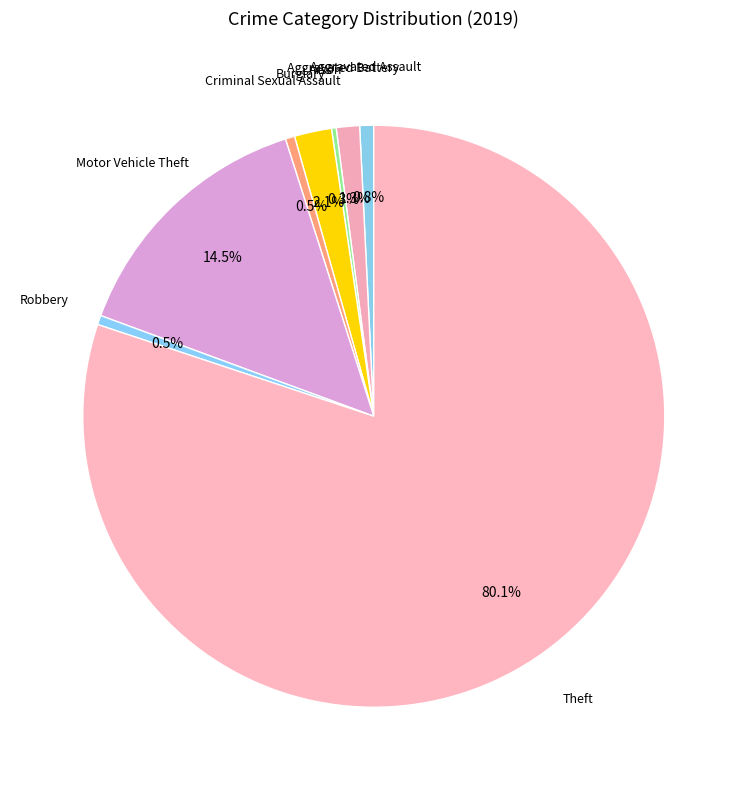

What percentage is NOT represented by Aggravated Battery?

98.7%